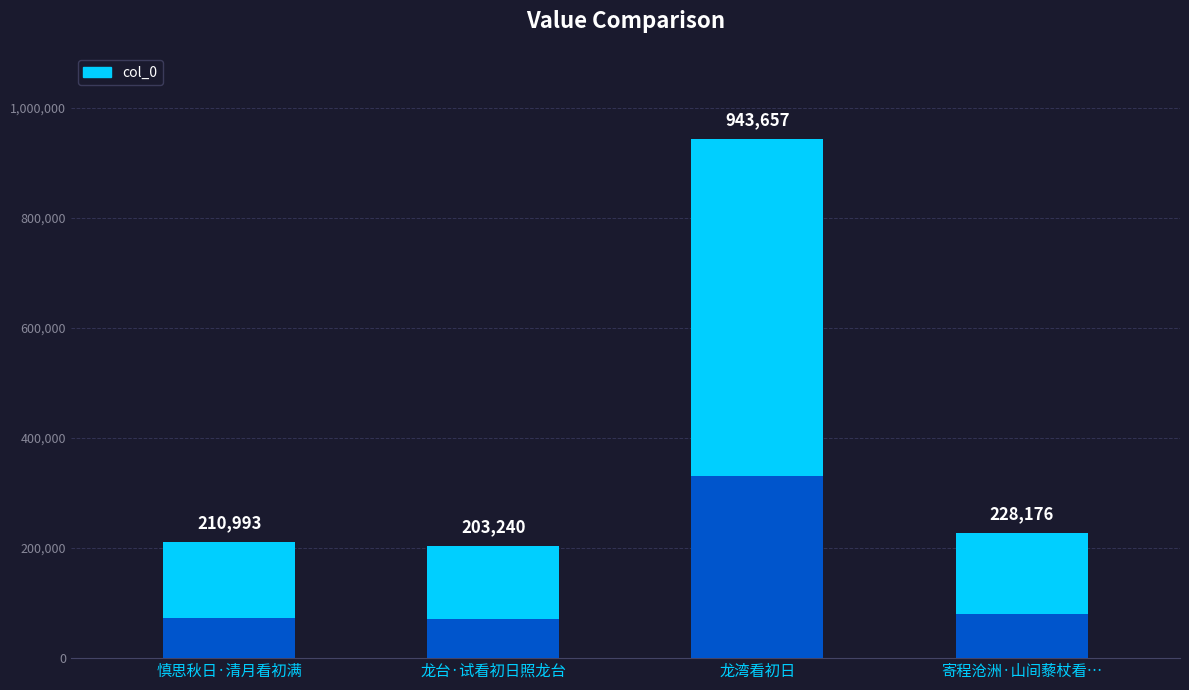

At which category does the chart reach its peak across all series?

龙湾看初日